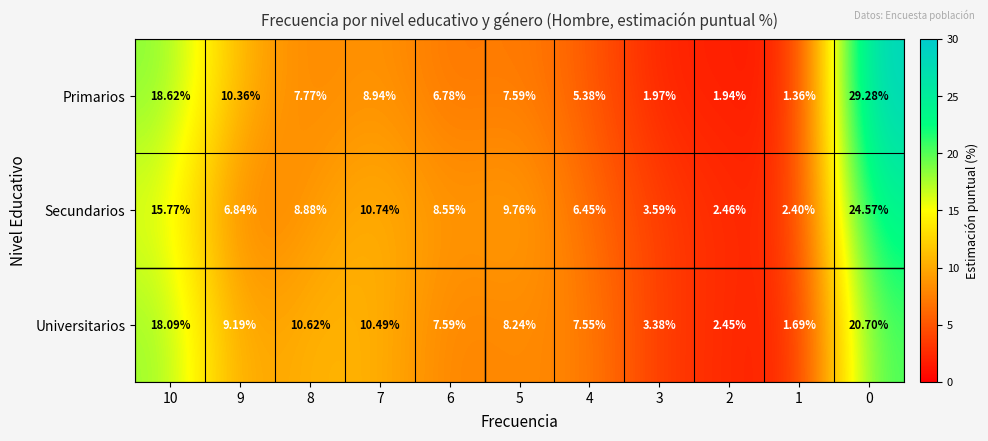

List the series in order of their peak value, highest first.

Primarios, Secundarios, Universitarios